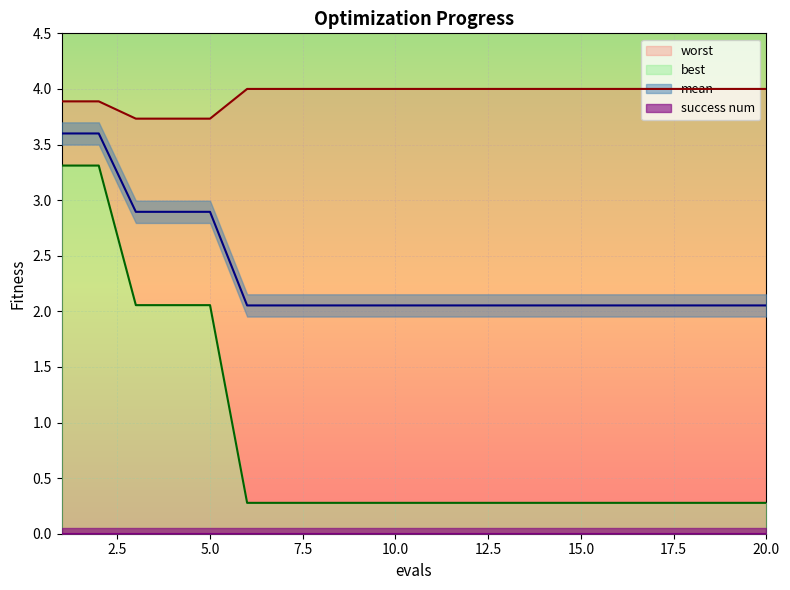

True or false: worst and mean intersect in this chart.

False